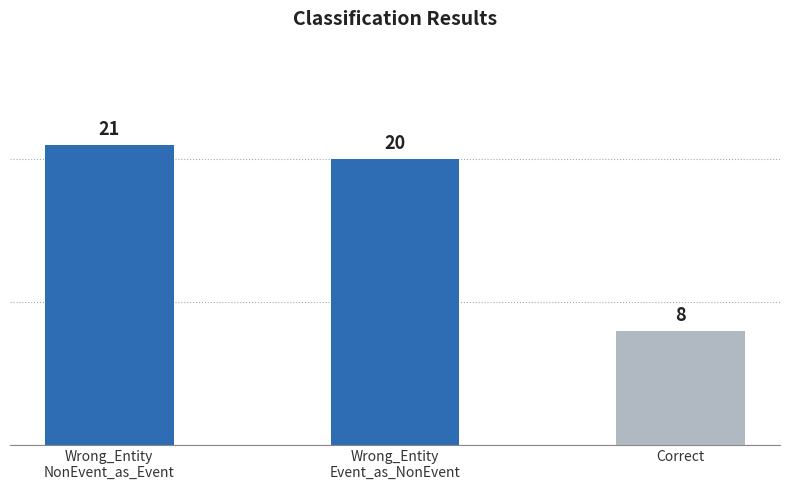

What is the difference between the maximum and minimum values?

13